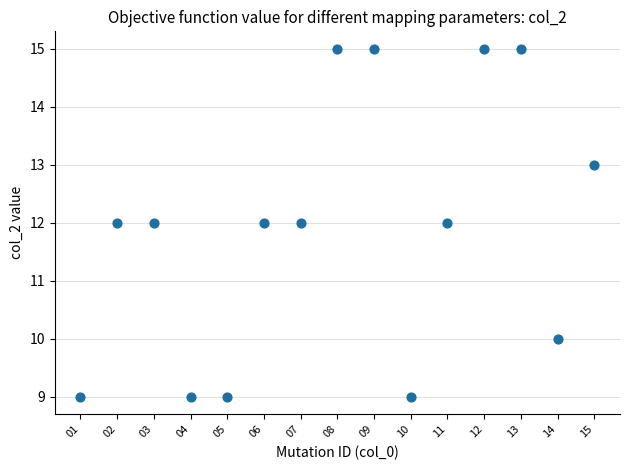

What is the range of Y values (max minus min)?

6